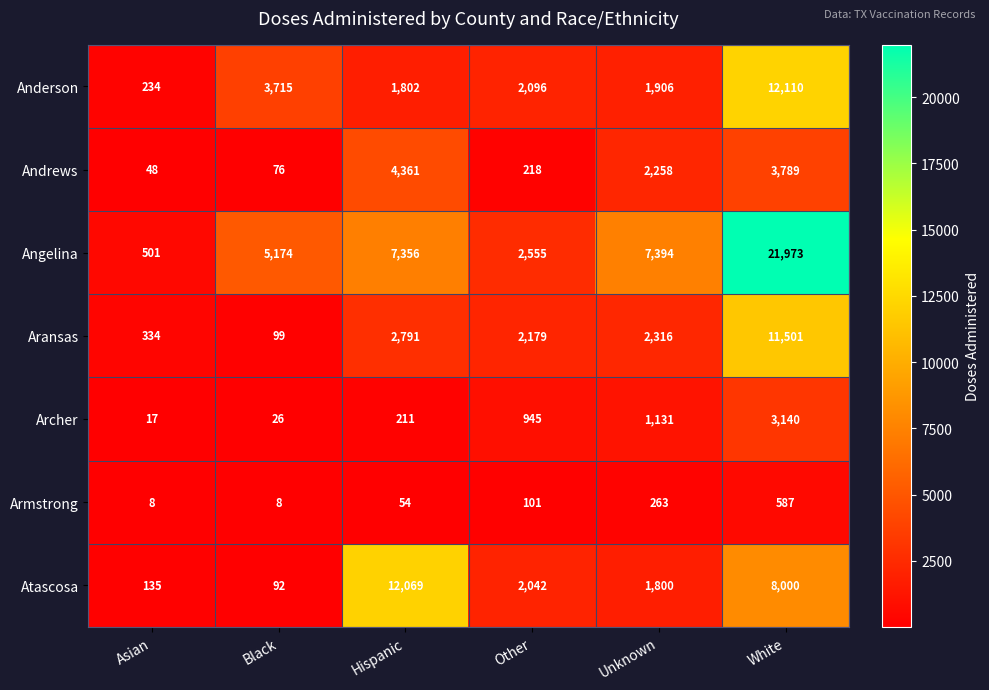

What is the difference between the highest and lowest values at Unknown?

7131